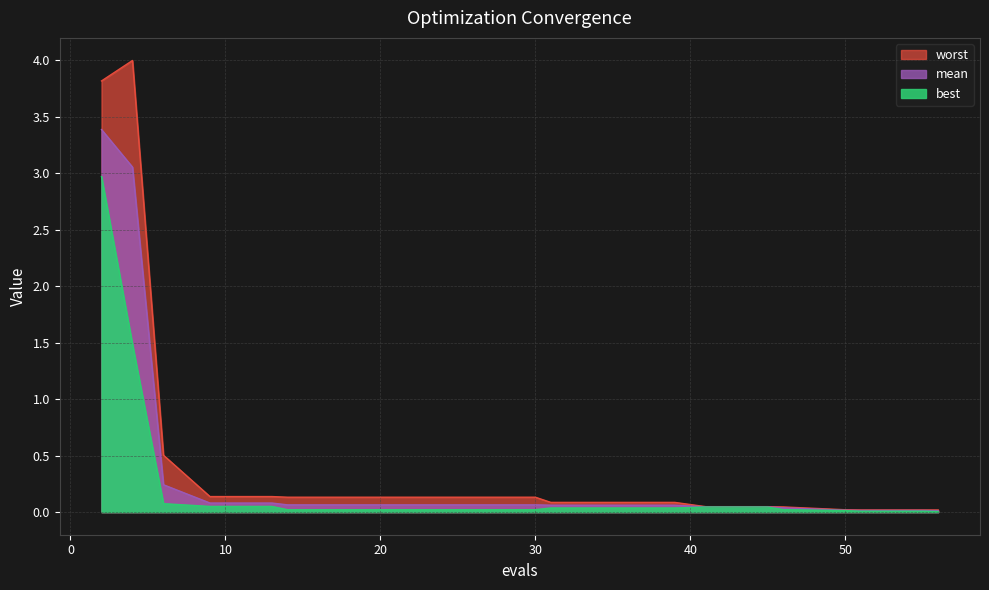

Which category has the lowest value across all series?

56